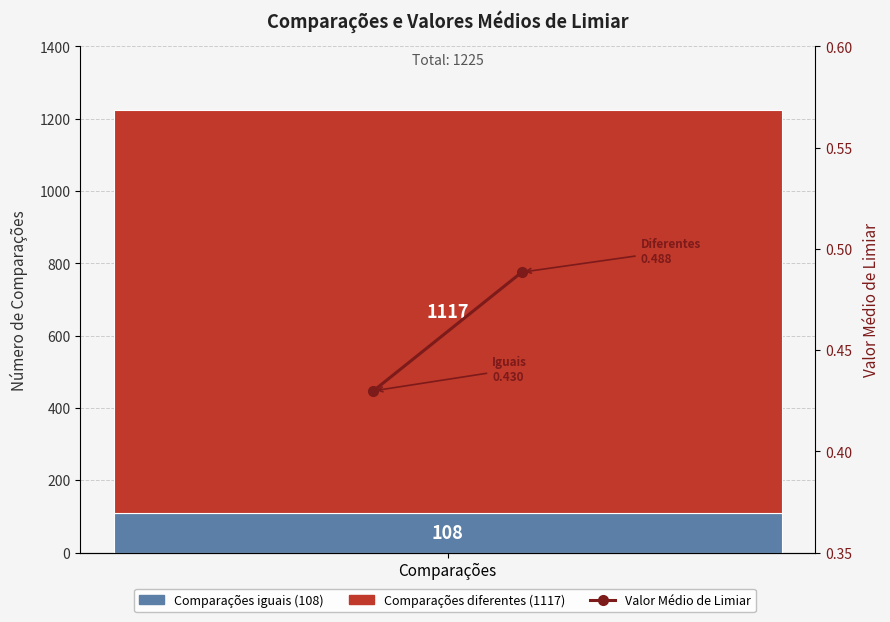

How many data points does each series have?

2